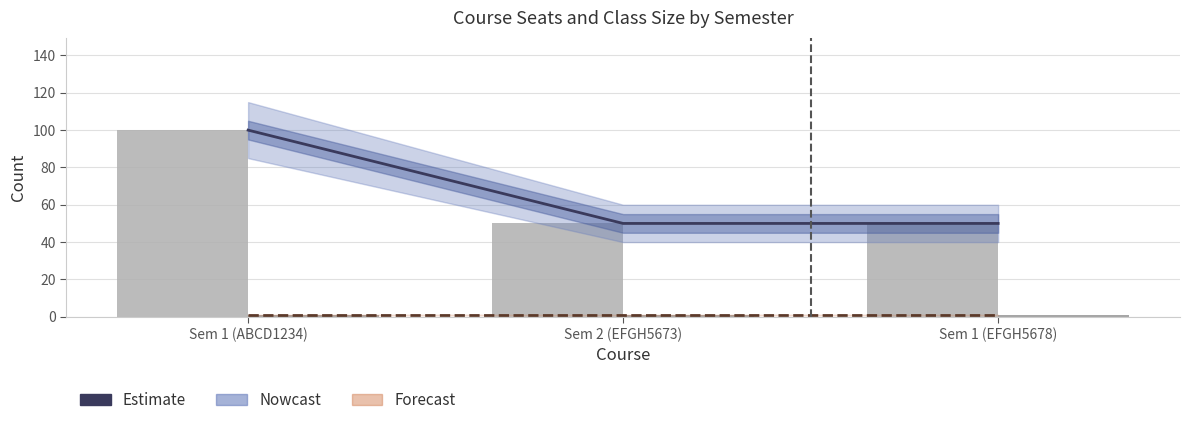

Does the chart contain stacked bars?

No